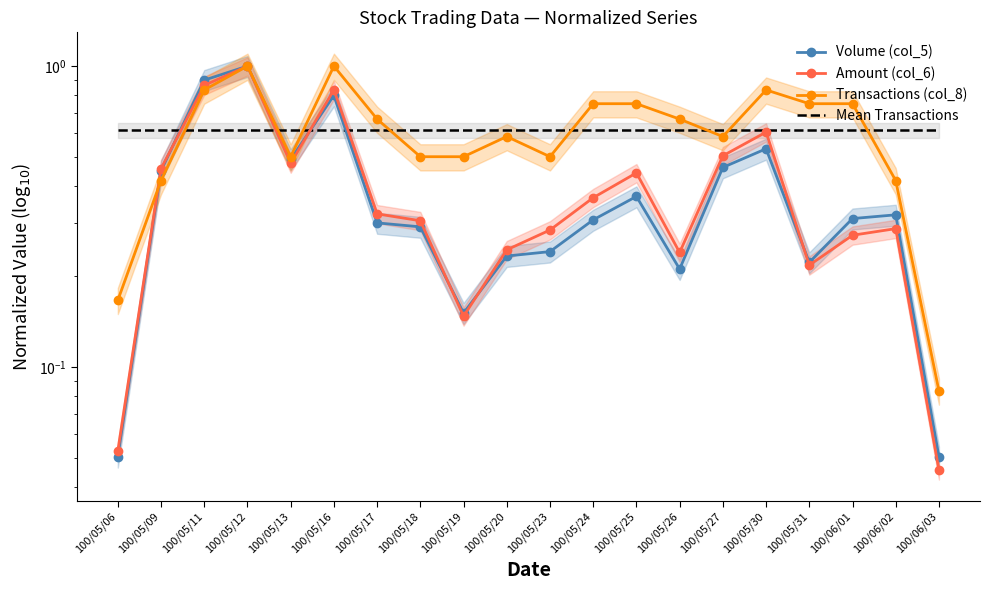

Between which two adjacent categories do Amount (col_6) and Volume (col_5) first intersect?

100/05/09 and 100/05/11